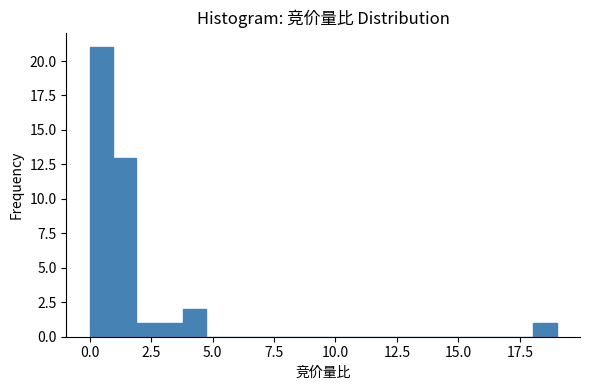

Read against the x-axis, roughly where is the centre of the tallest bar?

0.5